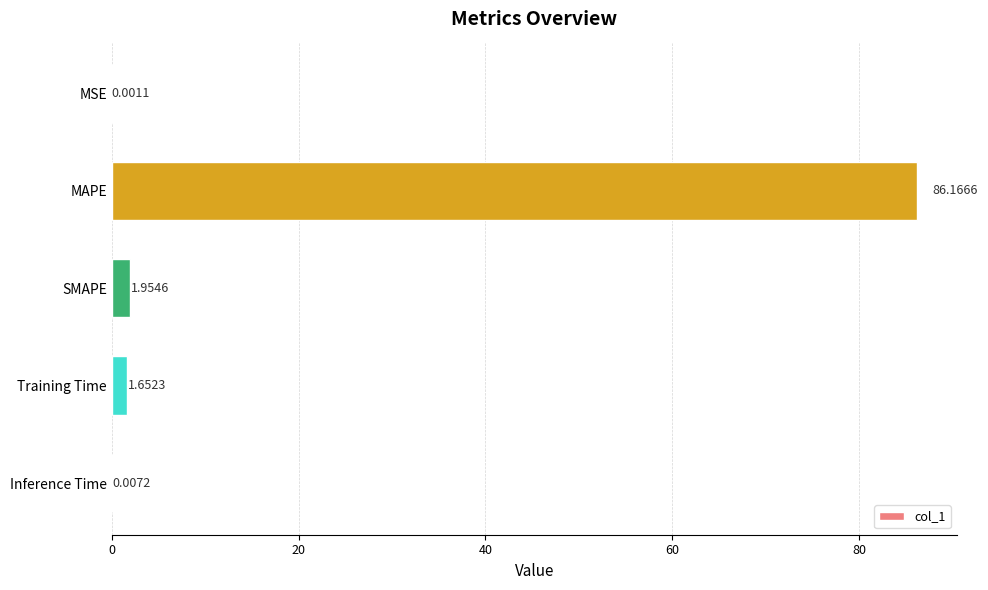

Which has a higher value, Training Time or SMAPE?

SMAPE